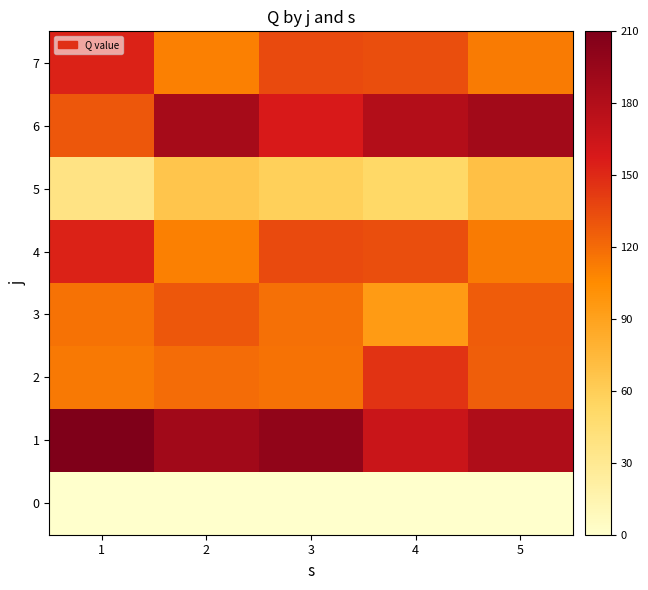

What is the total value across all series at 3?

920